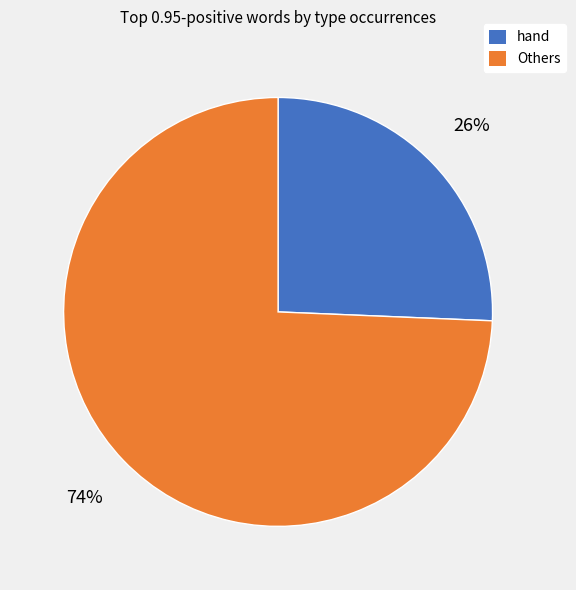

To the nearest percent, what is the average slice percentage?

50%